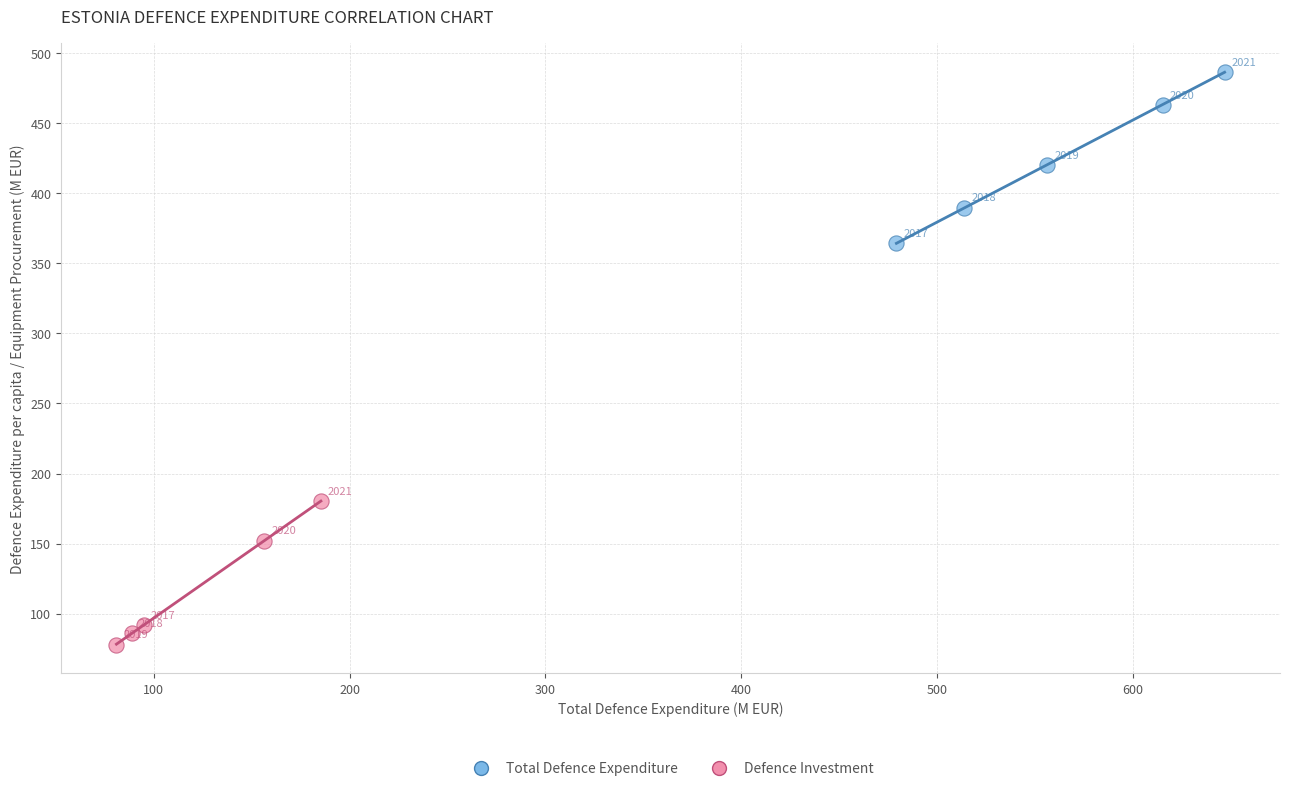

Which series reaches the maximum Y coordinate?

Total Defence Expenditure